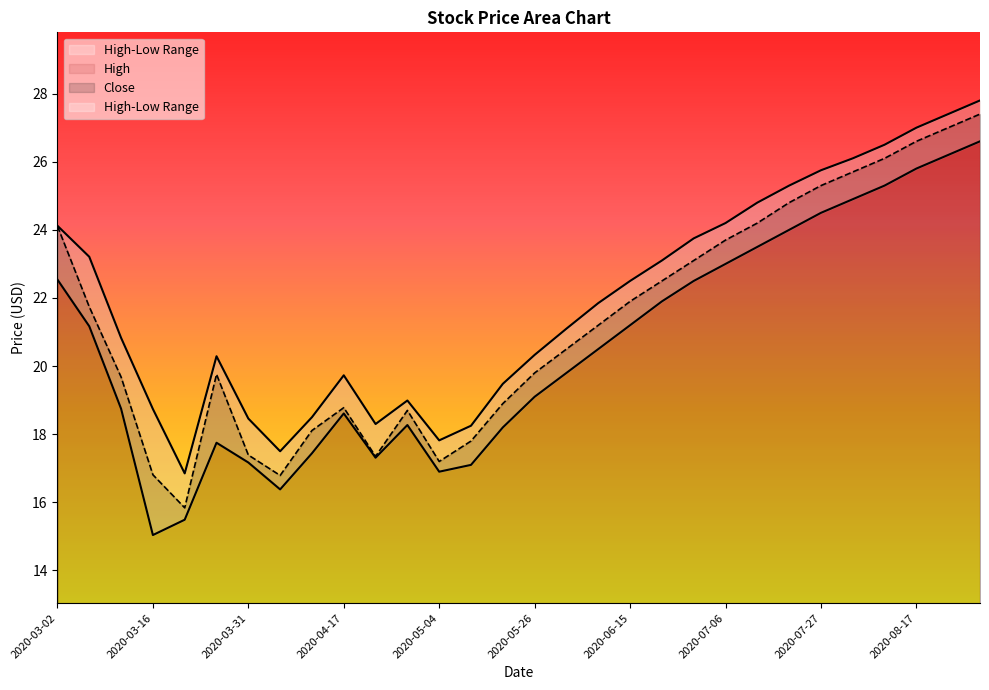

How many categories are shown in the chart?

30